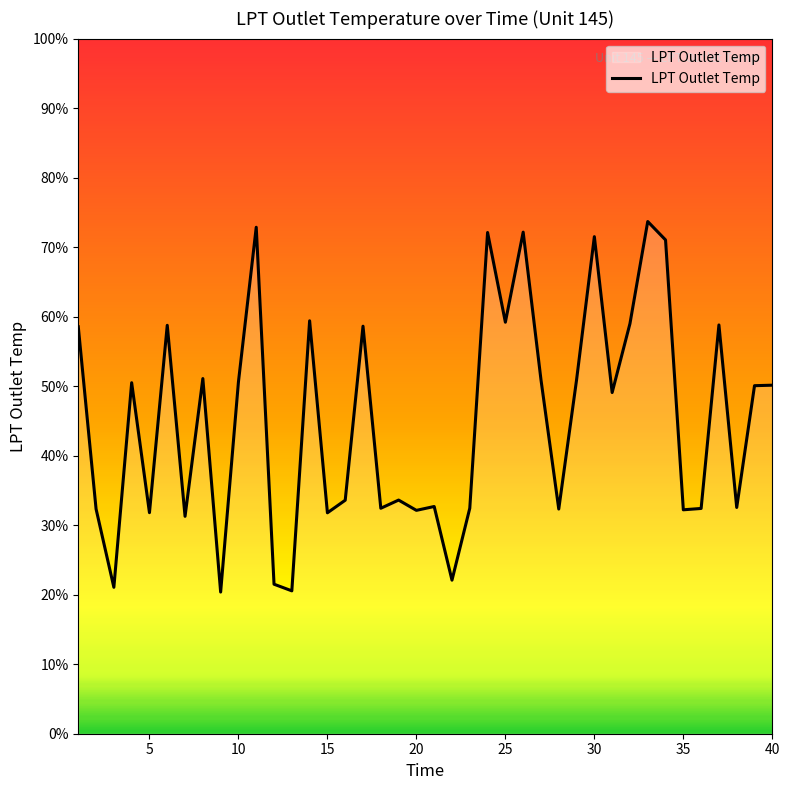

Reading right to left, list all the values displayed in this chart.

1251.0	1250.5	1127.8	1311.6	1126.8	1125.5	1397.2	1415.8	1312.9	1243.6	1400.5	1256.2	1126.2	1256.5	1405.1	1314.4	1404.7	1127.1	1054.6	1128.8	1124.9	1135.3	1127.0	1310.4	1135.1	1122.5	1315.8	1043.9	1050.6	1410.0	1254.2	1042.7	1257.6	1118.9	1311.3	1122.6	1253.5	1047.4	1126.3	1309.8